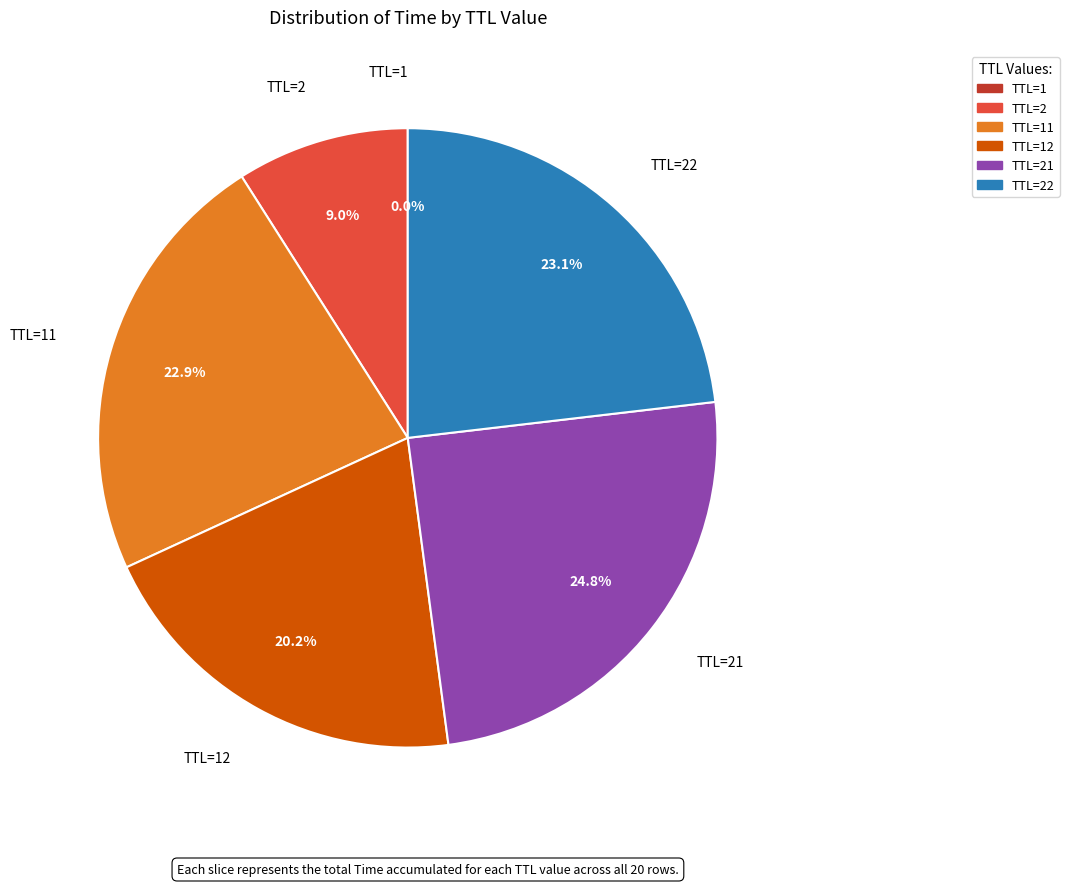

Does any single category account for the majority?

No